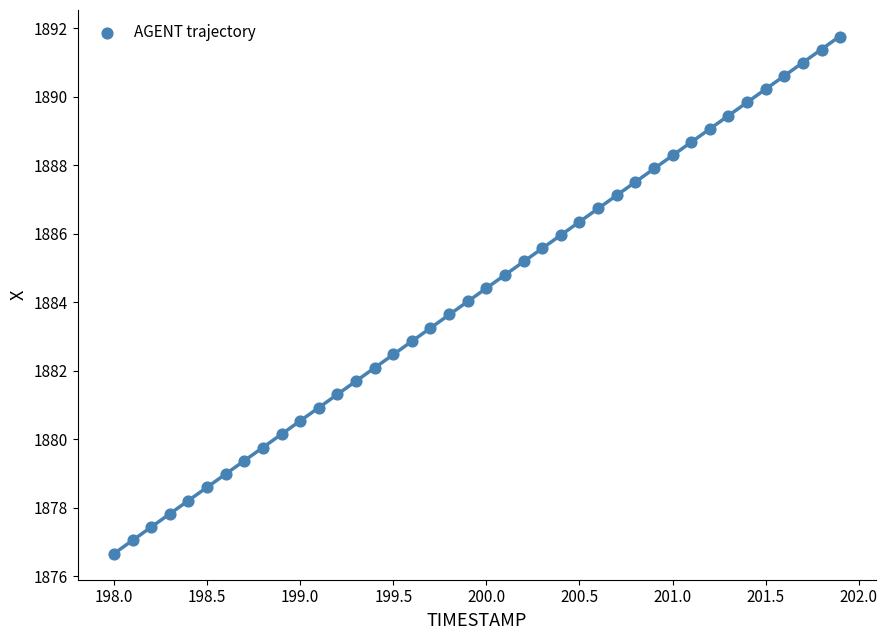

What is the range of Y values (max minus min)?

15.1